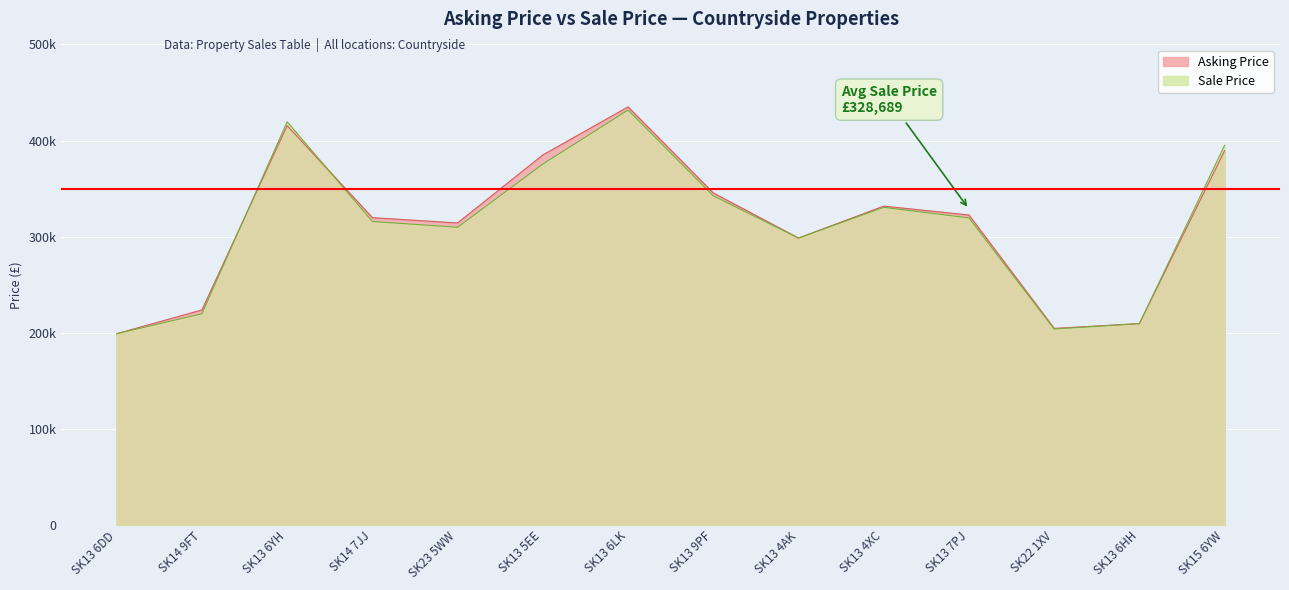

At which label is Asking Price closest to 317000?

SK14 7JJ